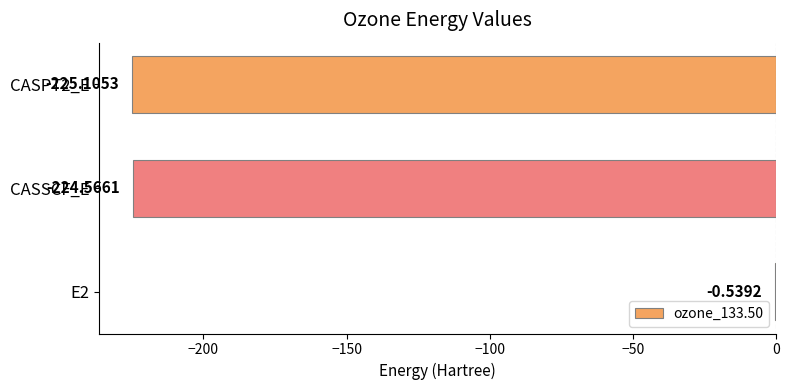

Between CASPT2_E and E2, which is larger?

E2